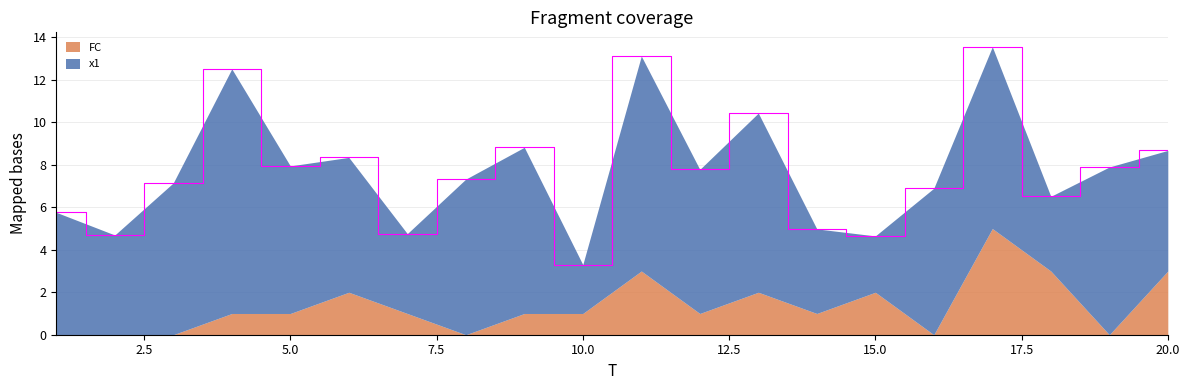

What is the sum of all FC values?

27.0